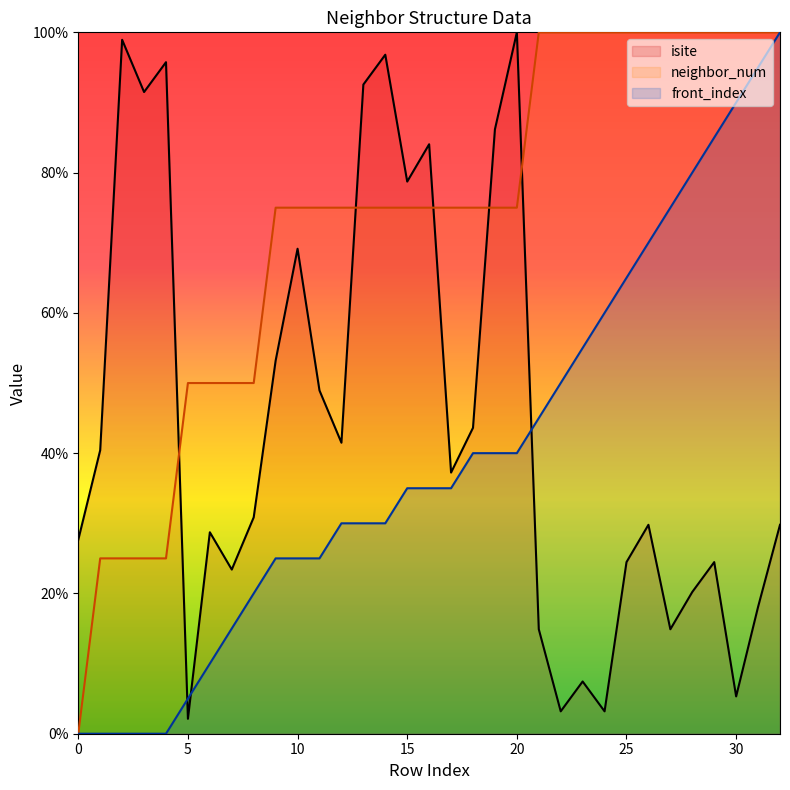

Which series has the largest total across all categories?

neighbor_num